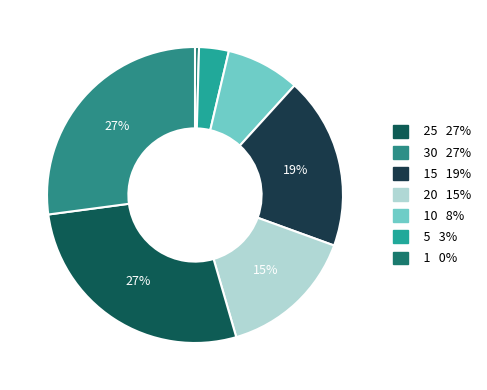

How many segments does this pie chart have?

7